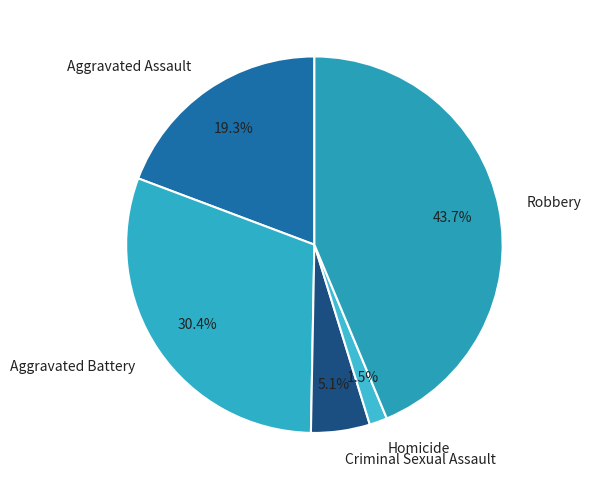

Combined, what portion of the pie is Criminal Sexual Assault and Homicide?

6.6%